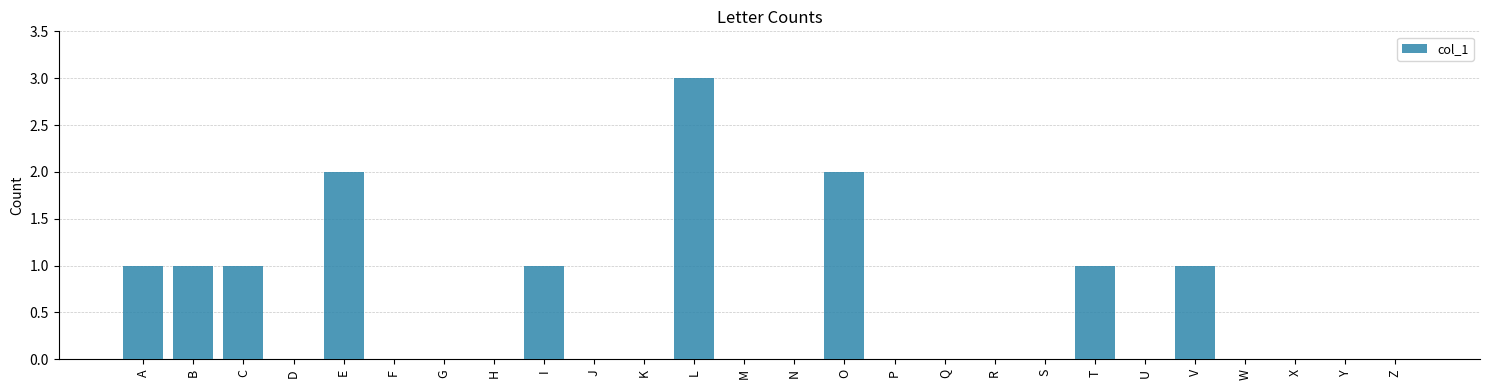

Between Q and C, which is larger?

C